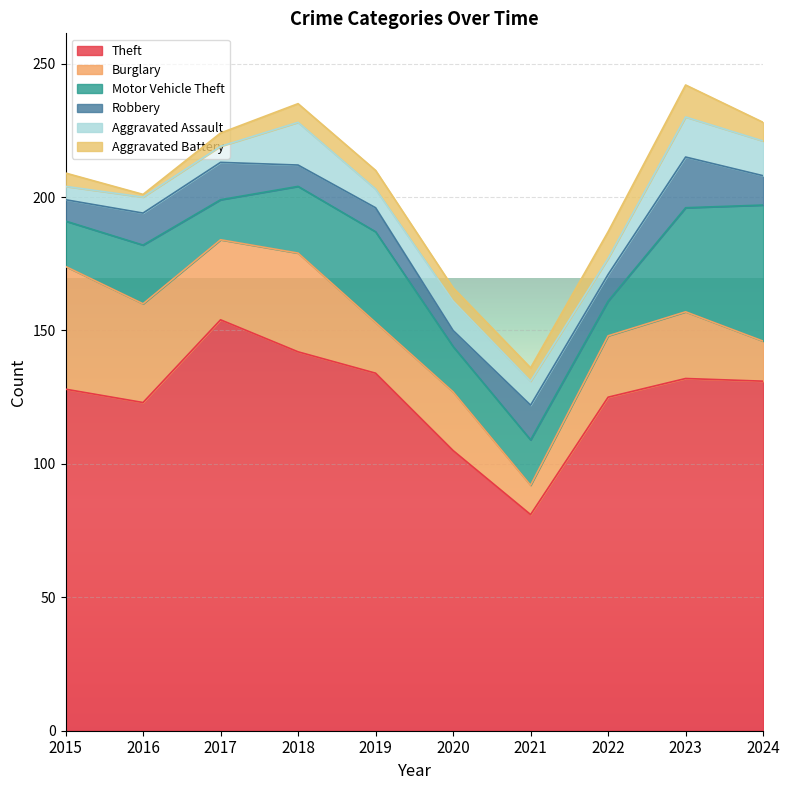

Which series has the largest total across all categories?

Theft